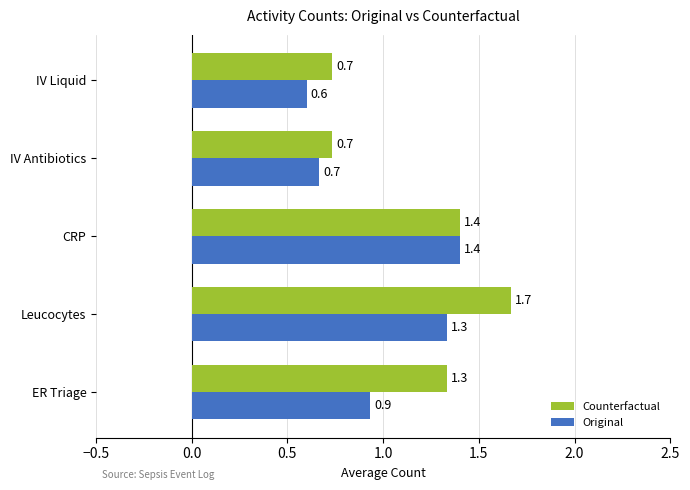

What is the sum of all Counterfactual values?

5.9